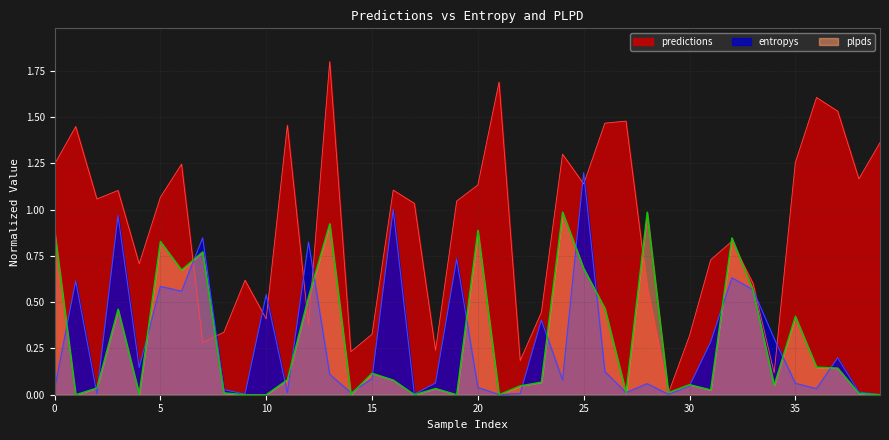

Which series has the largest range (max minus min)?

predictions